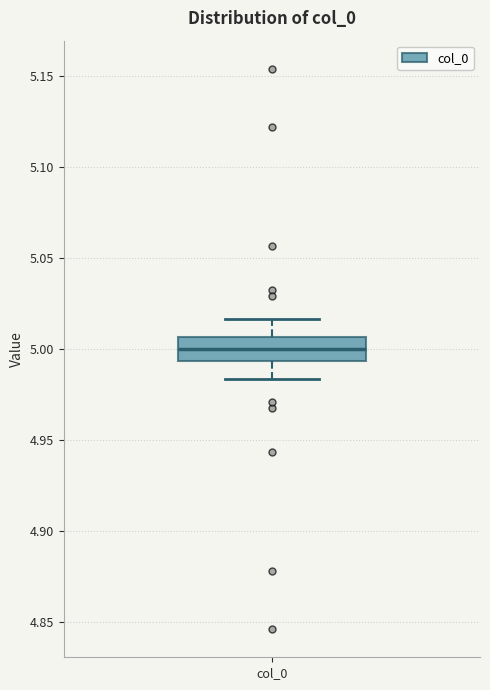

Transcribe this box plot: give where the median line is, the range the box spans, and where the two whiskers end, as read against the y-axis. The values are not printed on the chart, so give them approximately, as read against the axis.

median 5.000, box 4.995 to 5.005, whiskers 4.985 to 5.015